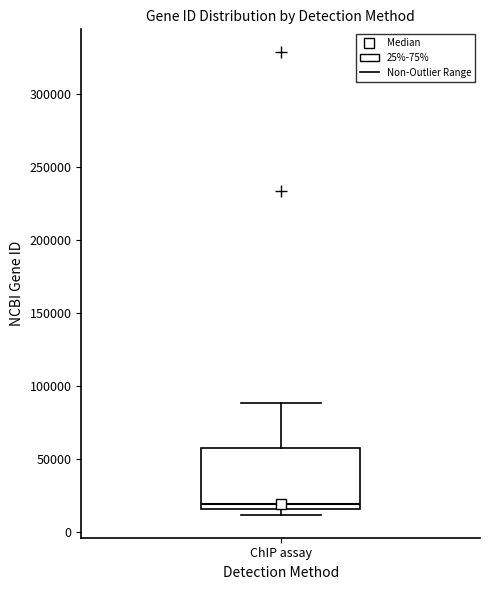

Transcribe this box plot: give where the median line is, the range the box spans, and where the two whiskers end, as read against the y-axis. The values are not printed on the chart, so give them approximately, as read against the axis.

median 20000, box 15000 to 60000, whiskers 10000 to 90000